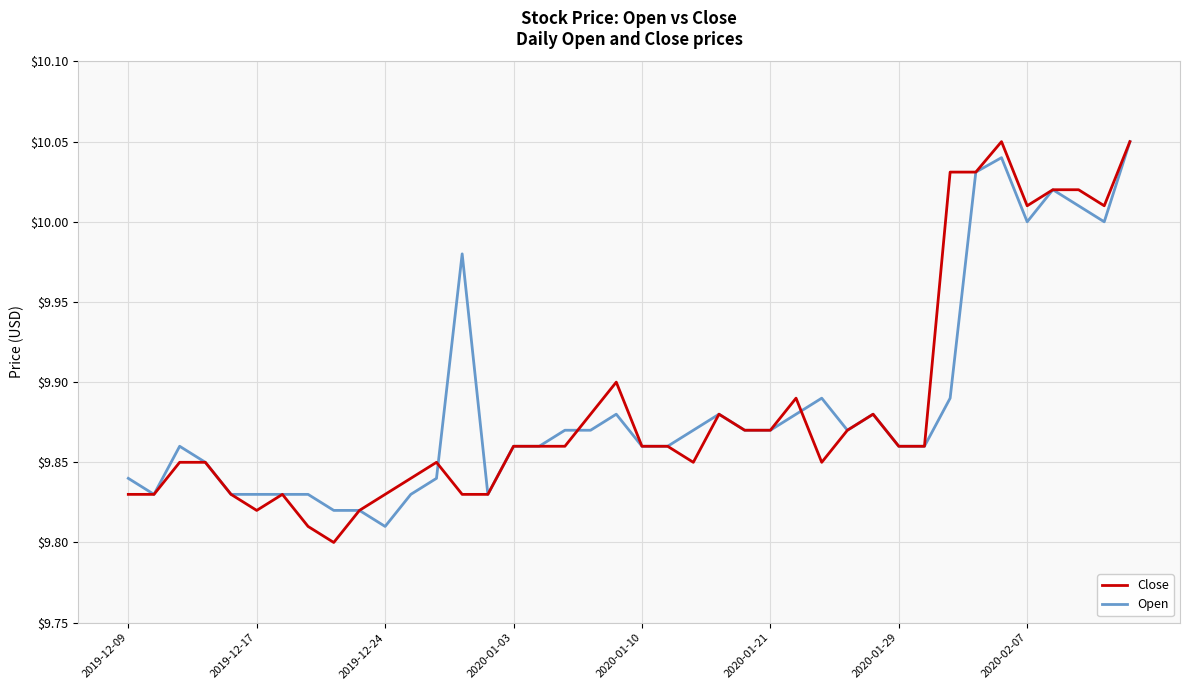

What are all the series names shown in the legend?

Close, Open